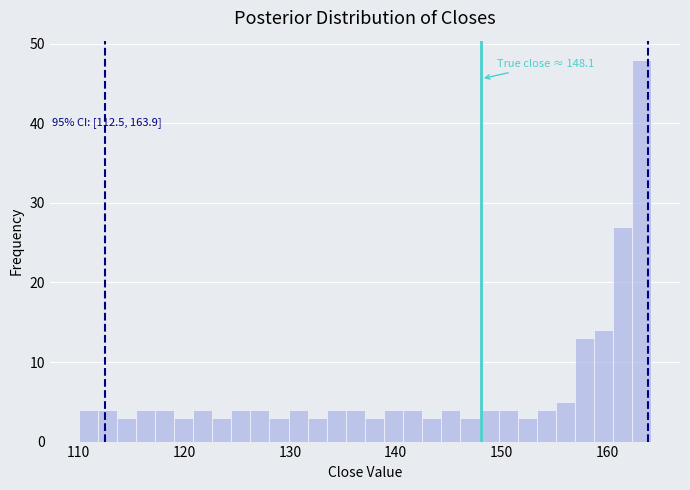

Around what value on the x-axis is the tallest bar? Give the approximate position of its centre, as read against the axis.

163